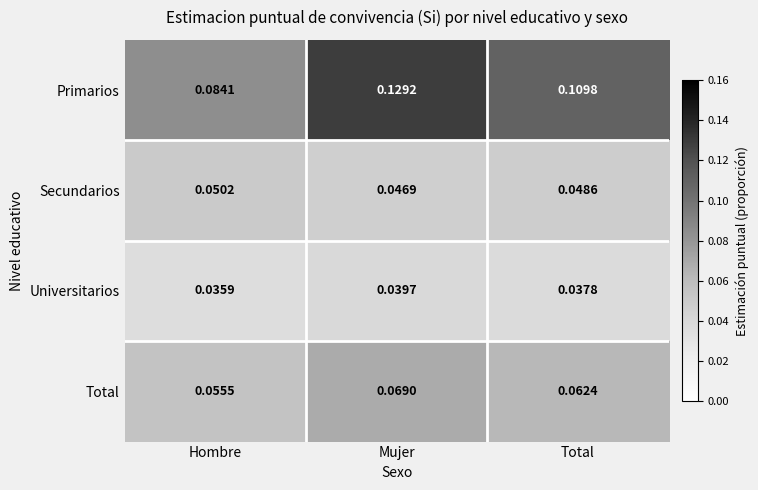

Which series has the largest range (max minus min)?

Primarios